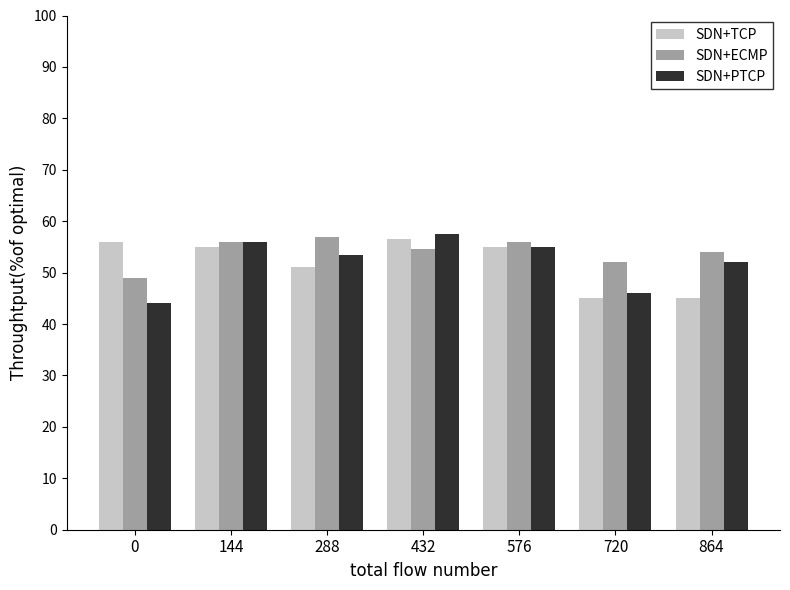

Reading left to right, what are all the values shown in this chart?

SDN+TCP: 0=56.0	144=55.0	288=51.0	432=56.5	576=55.0	720=45.0	864=45.0
SDN+ECMP: 0=49.0	144=56.0	288=57.0	432=54.5	576=56.0	720=52.0	864=54.0
SDN+PTCP: 0=44.0	144=56.0	288=53.3	432=57.5	576=55.0	720=46.0	864=52.0